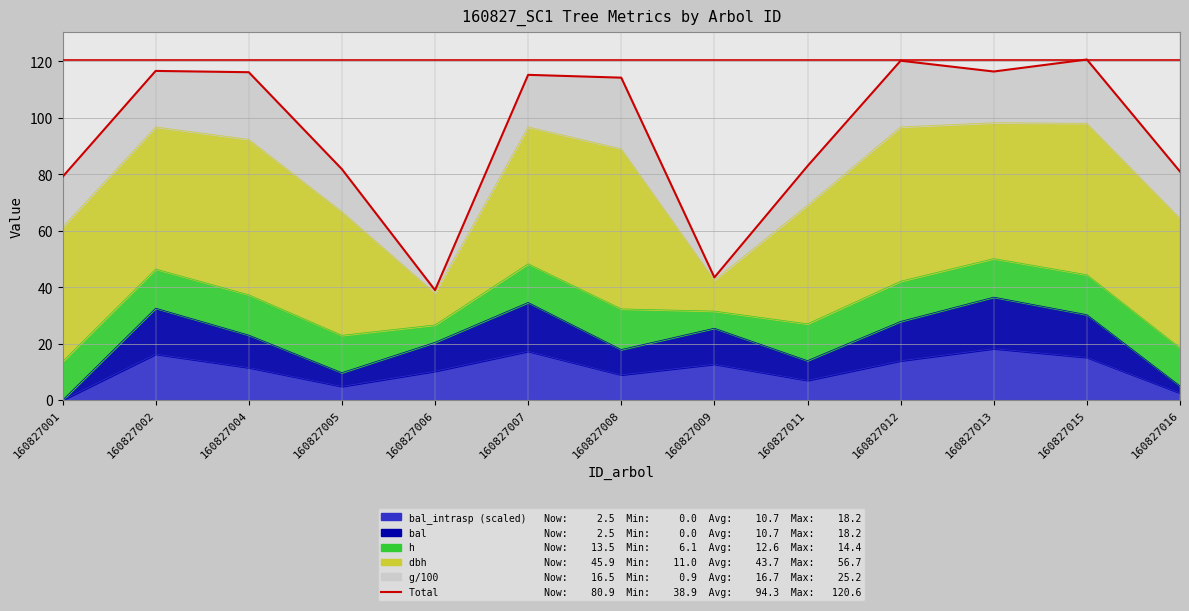

Where does the data first go above 114?

160827002